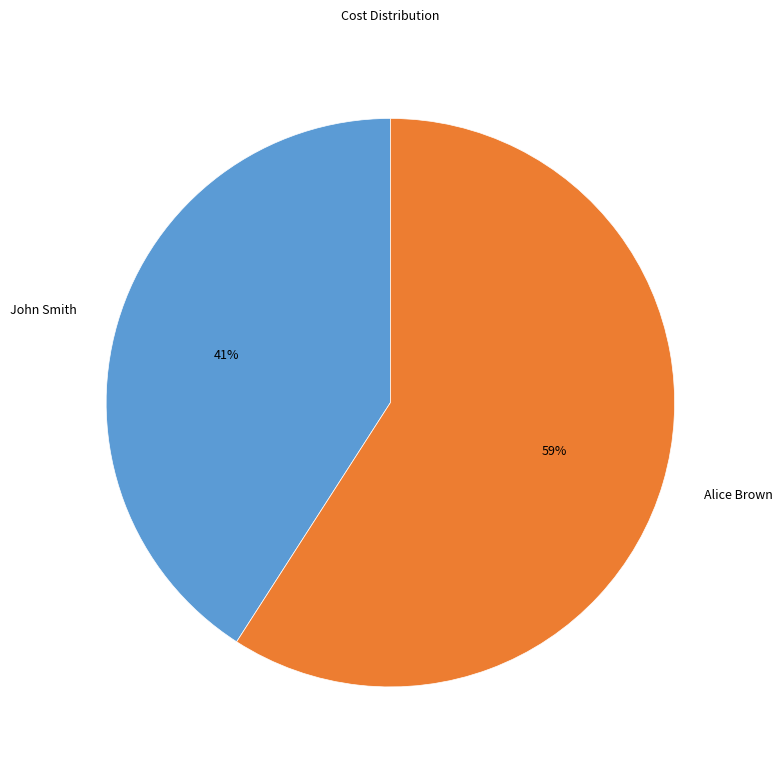

The John Smith slice represents 47% of the pie. True or false?

False